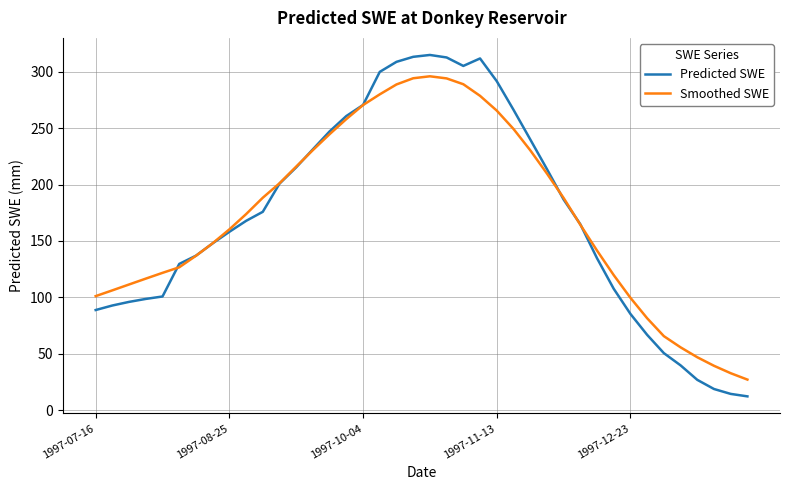

Which series has the widest spread of values?

Predicted SWE